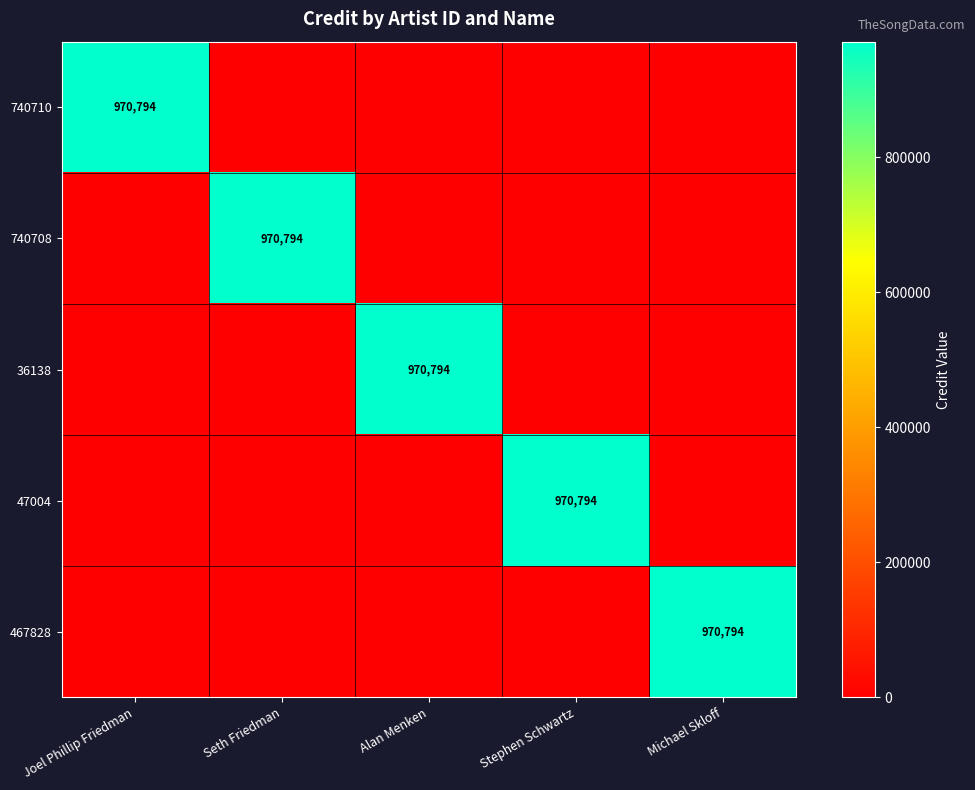

Is it true that 36138 equals 970794 at Alan Menken?

True